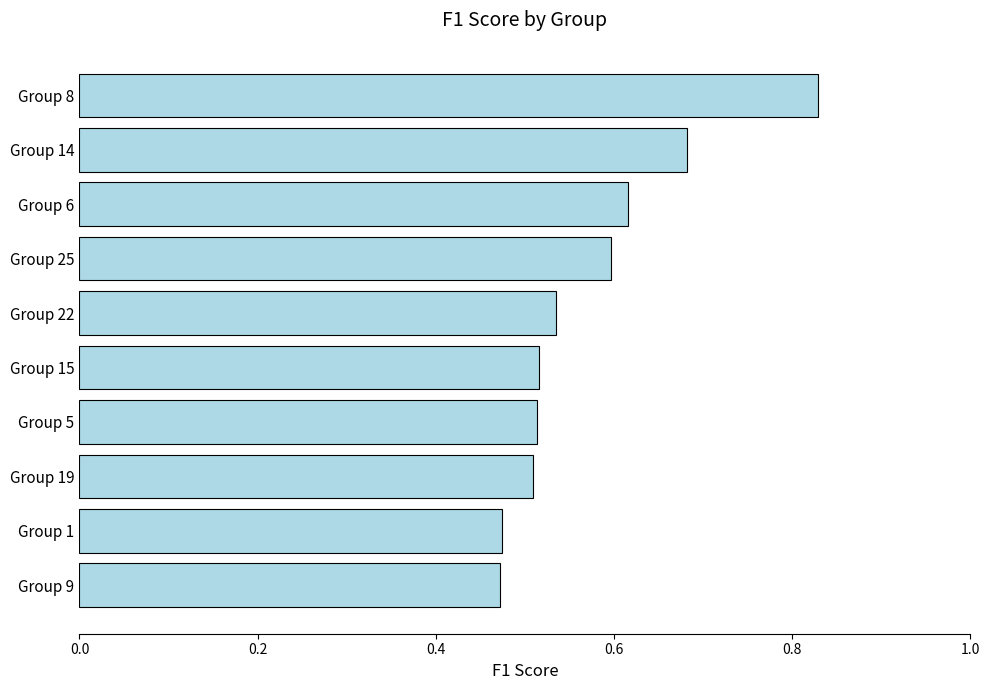

Are the bars horizontal?

Yes